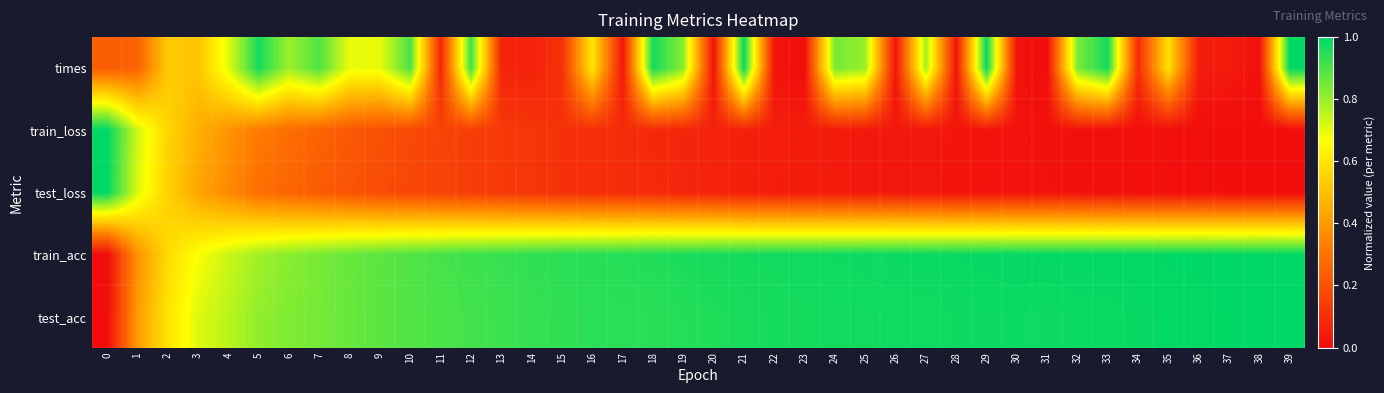

What is the greatest value displayed?

1.0